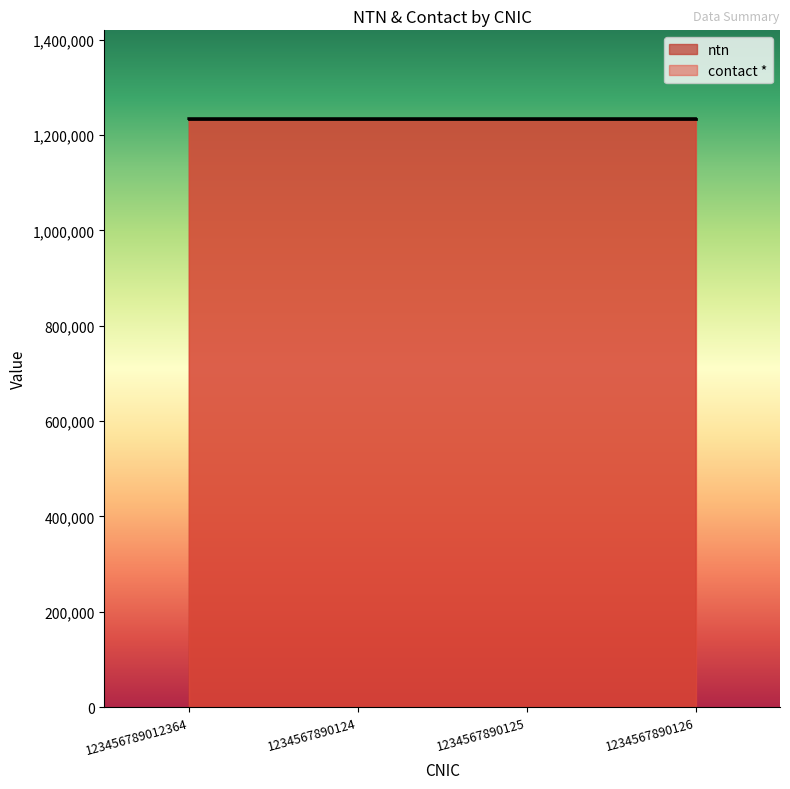

What is the sum of the values at 1234567890124 and 1234567890126?

2469138